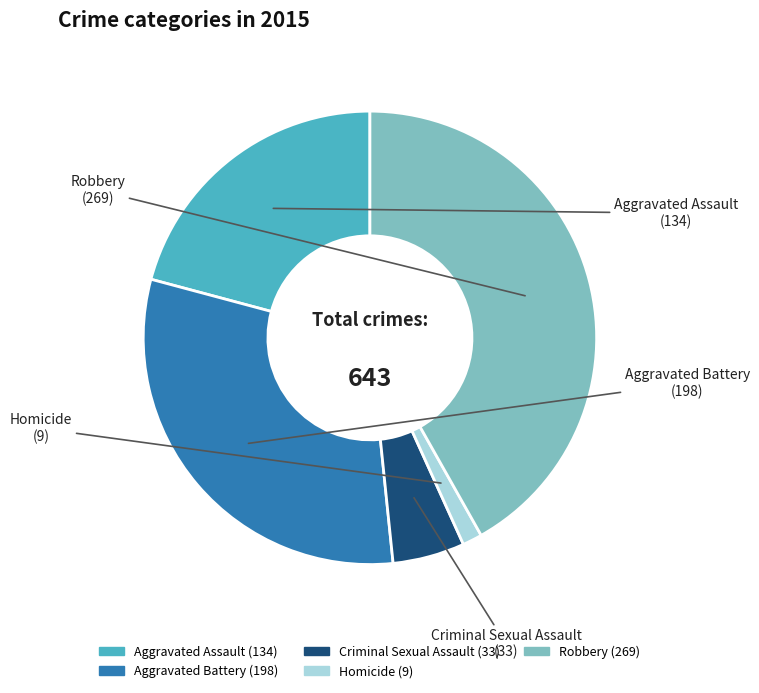

Count the number of slices in the pie.

5